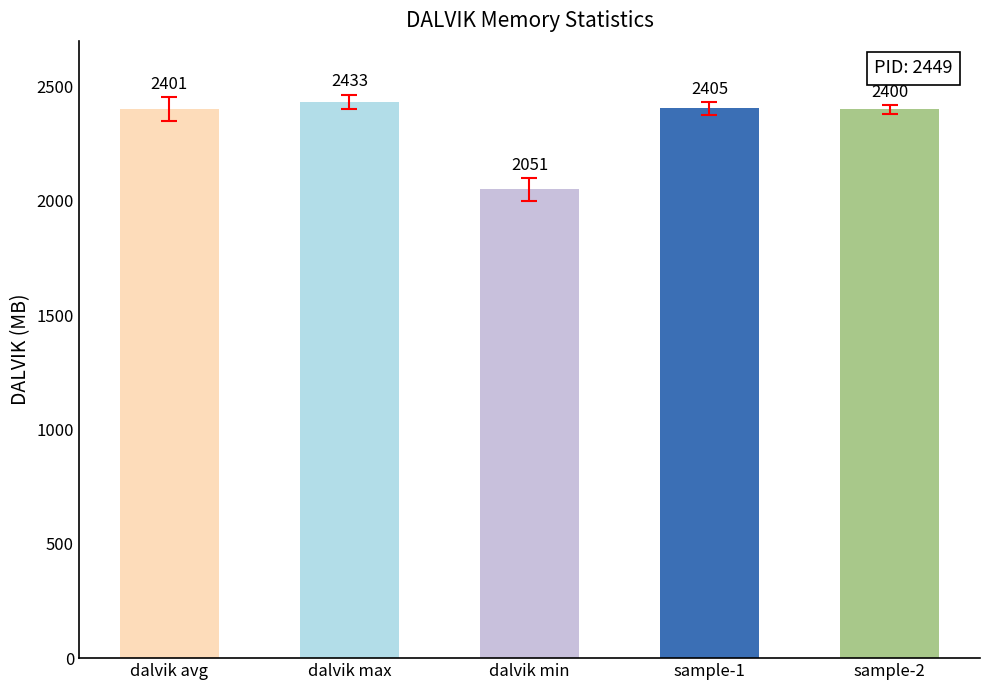

List the labels in order of value, largest first.

dalvik max, sample-1, dalvik avg, sample-2, dalvik min